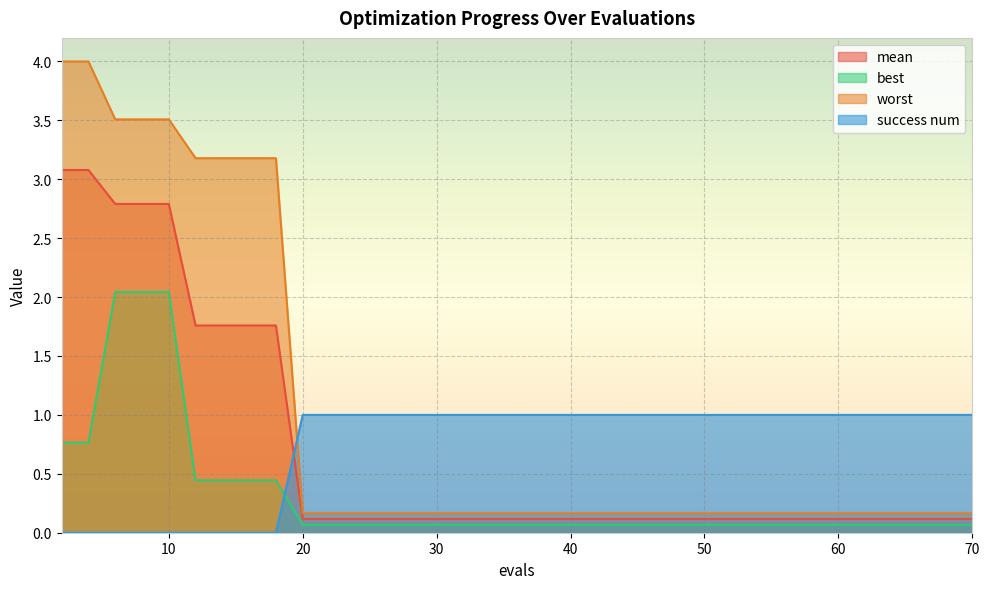

List the labels in order of worst value, smallest first.

20, 25, 31, 37, 43, 50, 57, 64, 70, 12, 14, 16, 18, 6, 8, 10, 2, 4